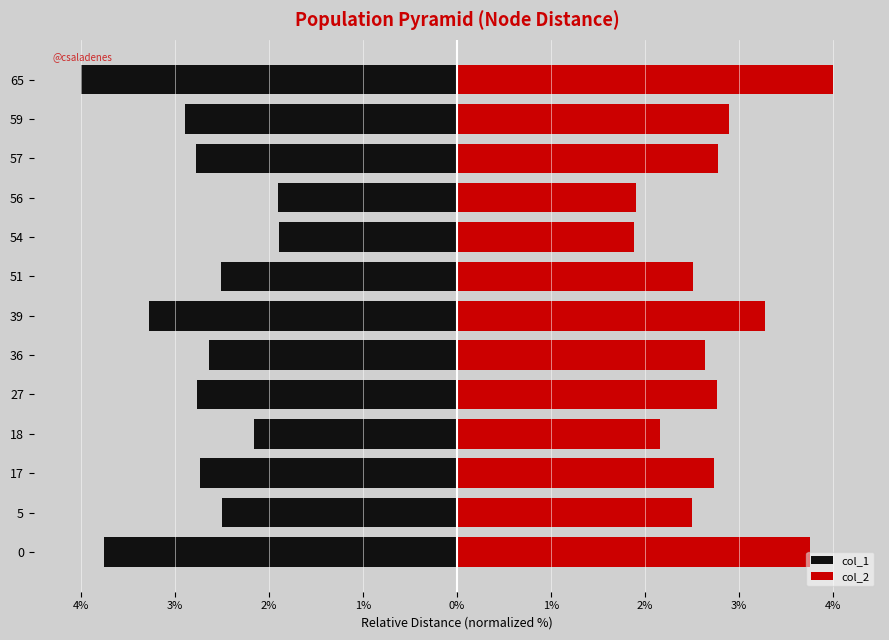

List the series in order of their peak value, highest first.

col_2, col_1